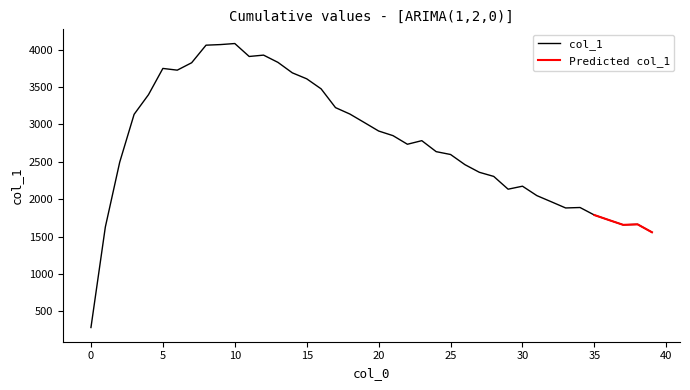

What is the sum of all values?

110407